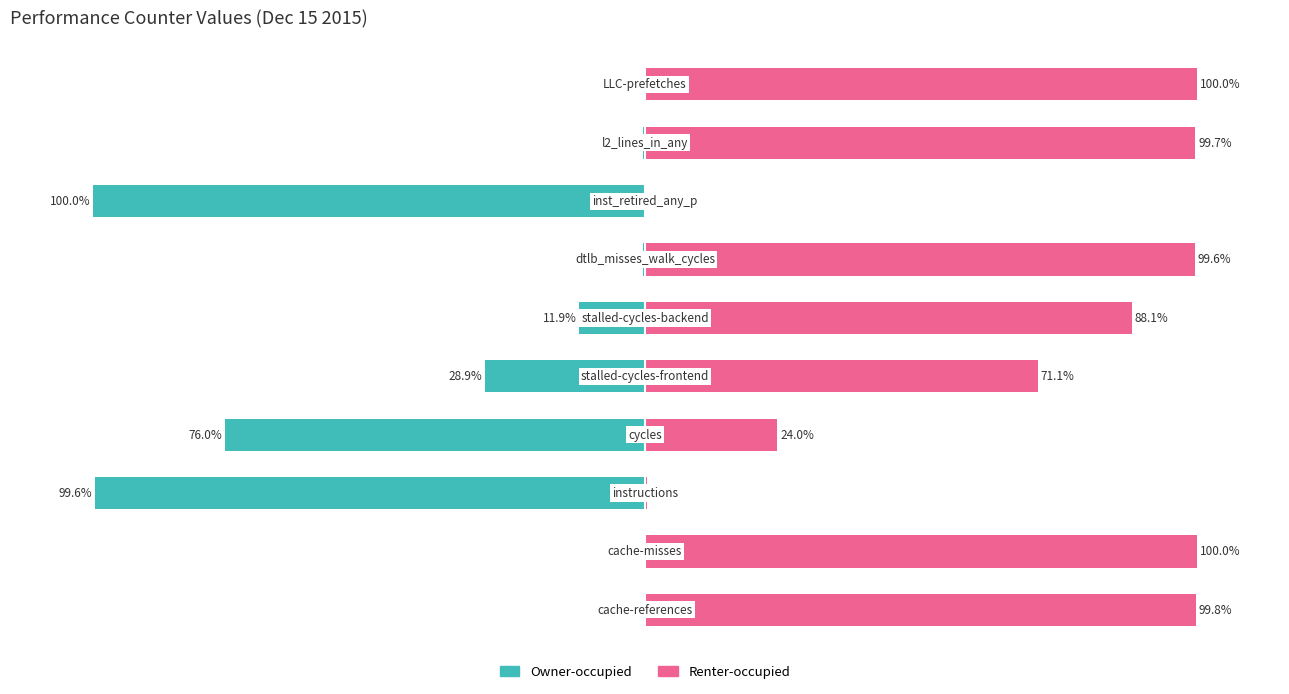

Reading right to left, what are all the values shown in this chart?

Owner-occupied: -0.0	-0.3	-100.0	-0.4	-11.9	-28.9	-76.0	-99.6	-0.0	-0.2
Renter-occupied: 100.0	99.7	0.0	99.6	88.1	71.1	24.0	0.4	100.0	99.8